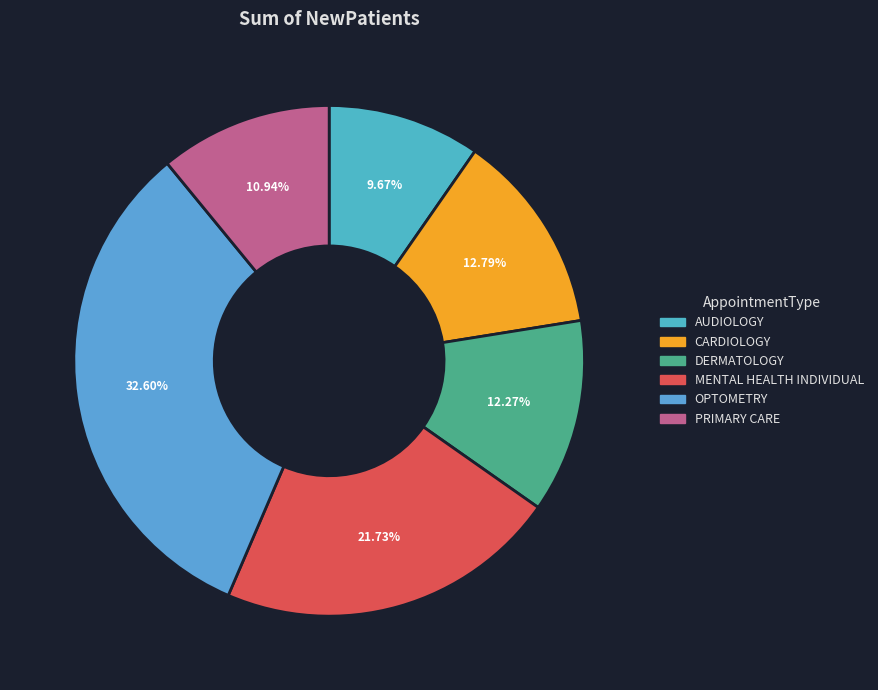

Which slice is the smallest?

AUDIOLOGY